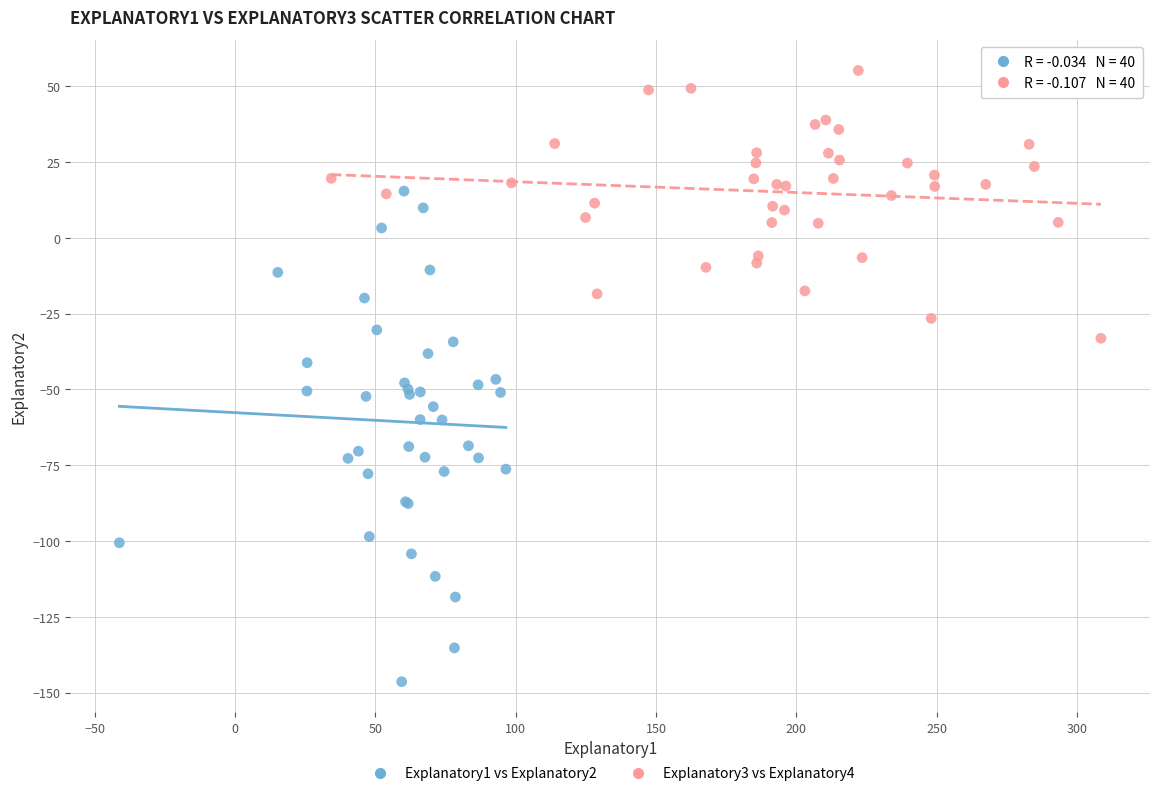

Which series reaches the maximum Y coordinate?

Explanatory3 vs Explanatory4